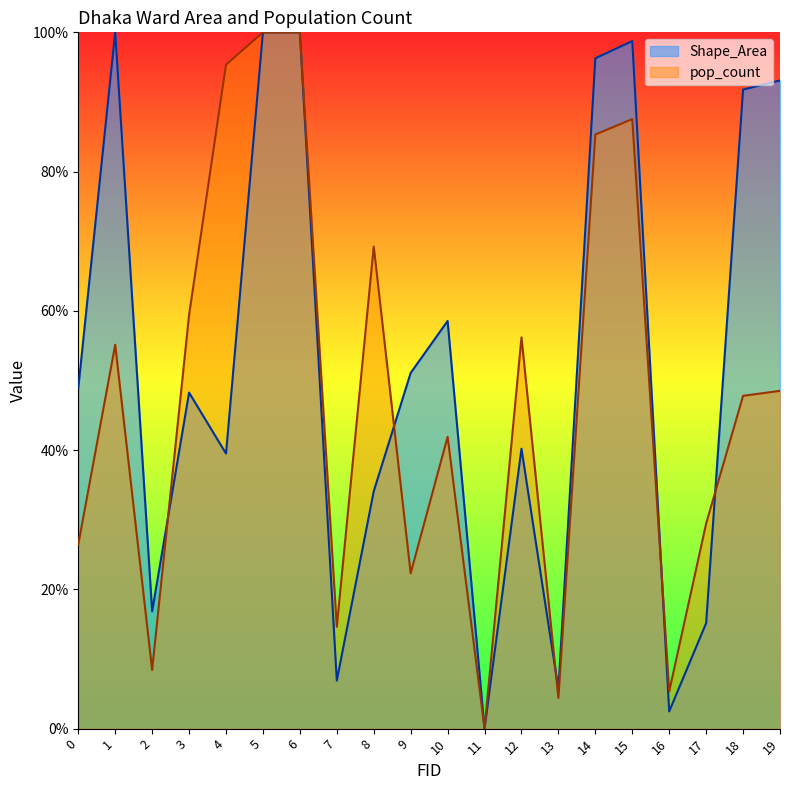

At how many categories does at least one series exceed 0?

19